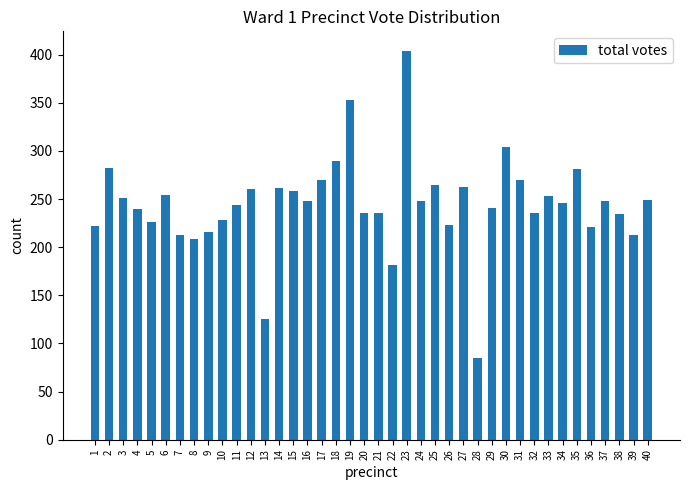

What is the approximate value at 28, to the nearest 5?

85